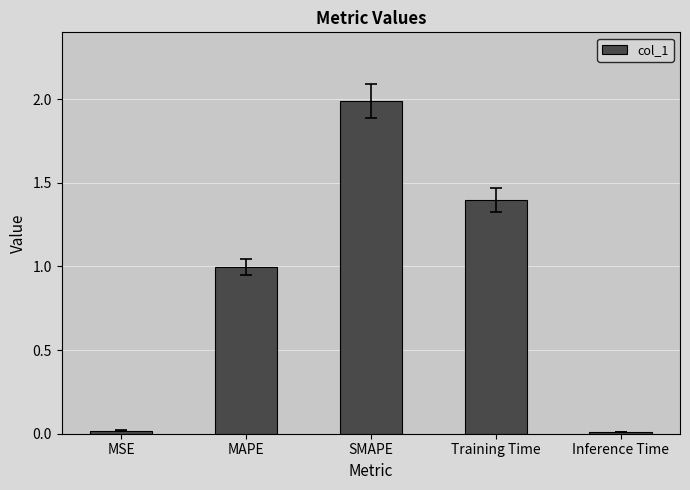

True or false: the data shows 1.6 at MAPE.

False